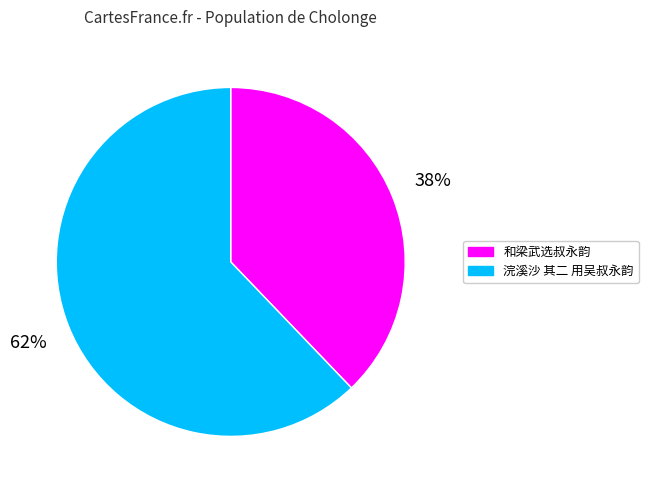

Which has a higher value, 和梁武选叔永韵 or 浣溪沙 其二 用吴叔永韵?

浣溪沙 其二 用吴叔永韵